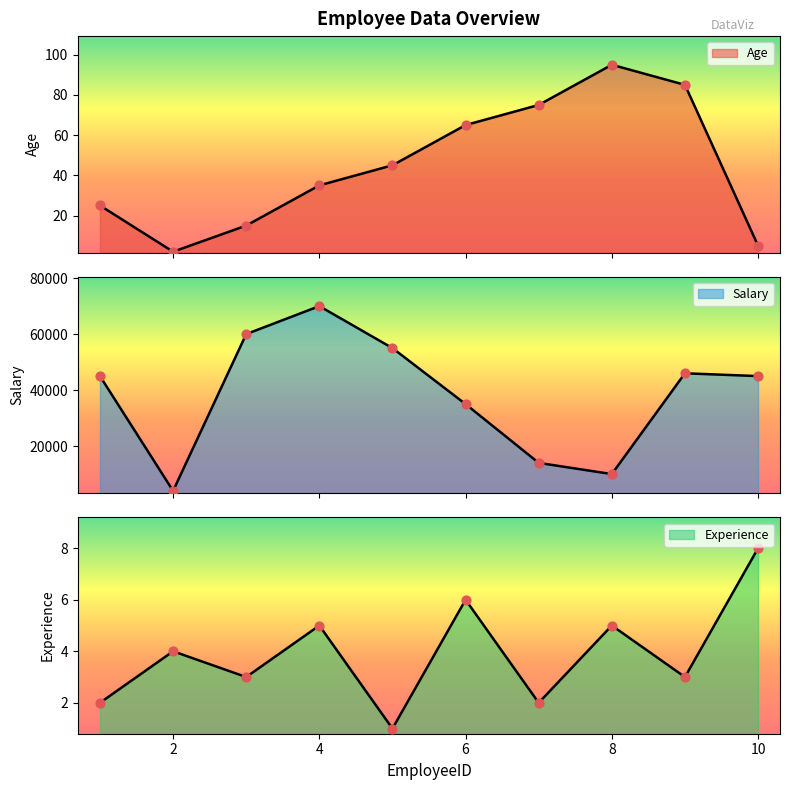

Which series contains the lowest Y value?

Experience